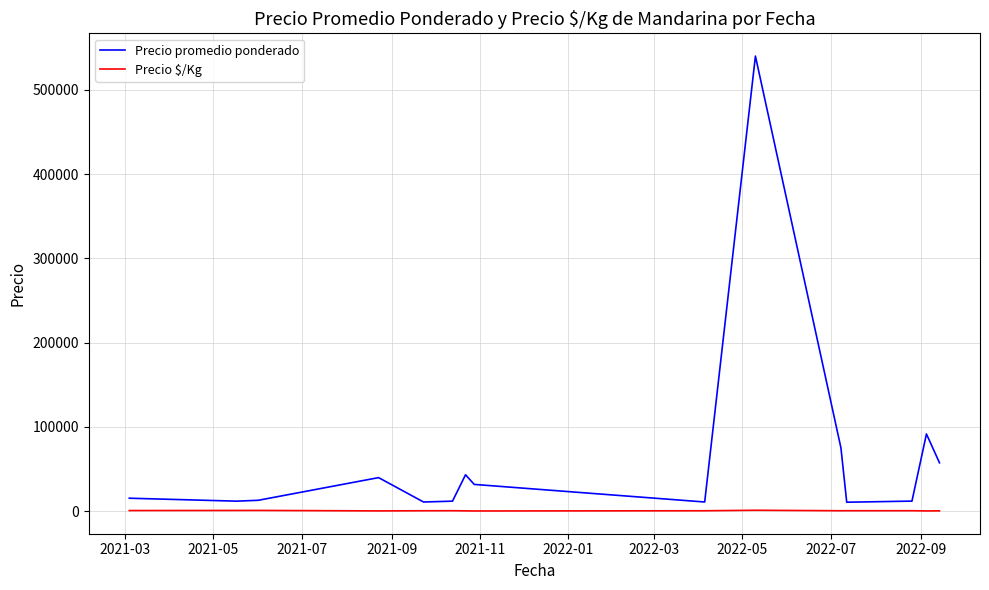

Which series has the largest range (max minus min)?

Precio promedio ponderado